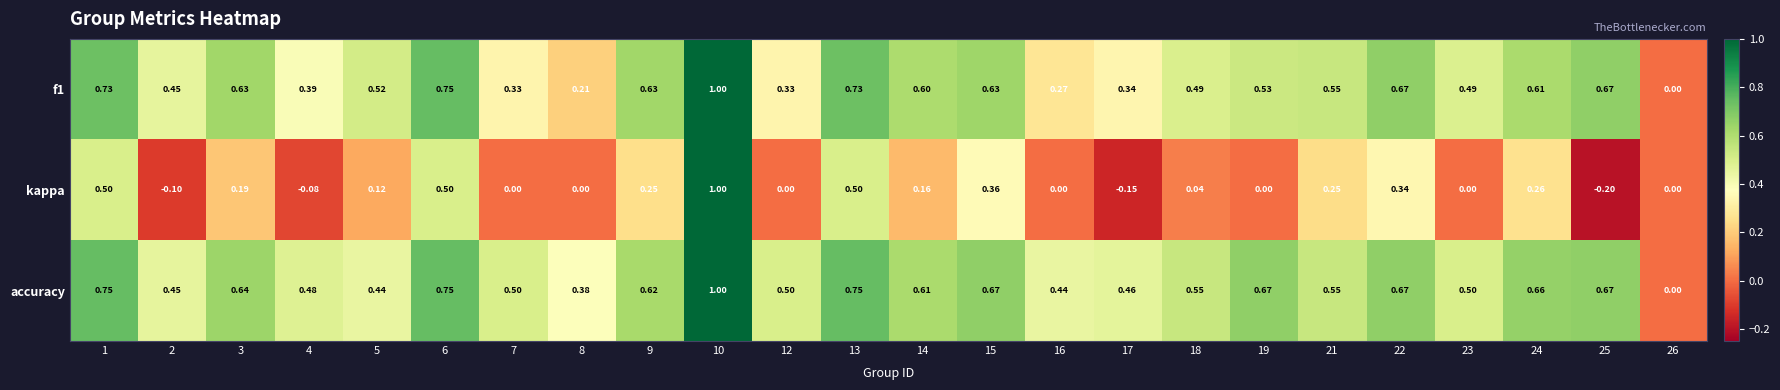

Which series changed the most between 16 and 17?

kappa